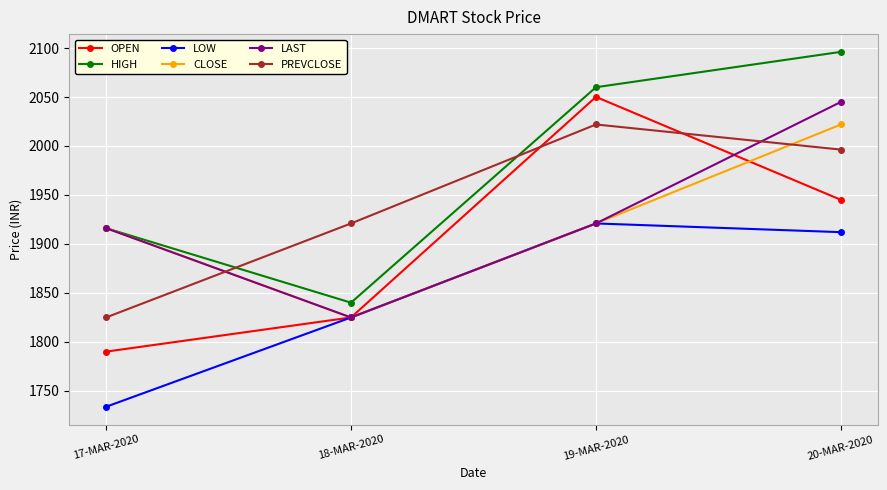

How many distinct data groups are displayed?

6